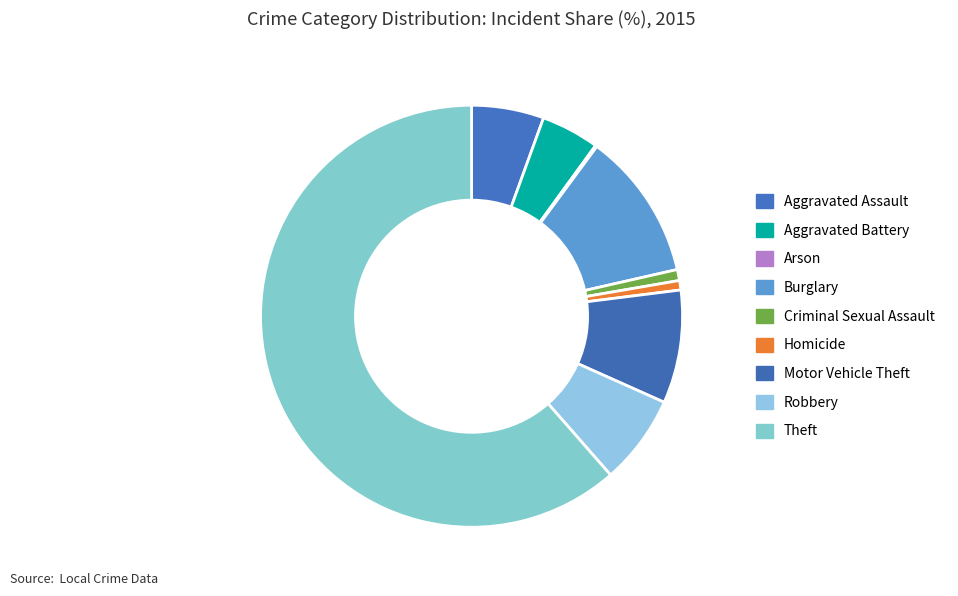

What is the ratio of the value at Homicide to the value at Criminal Sexual Assault?

0.9